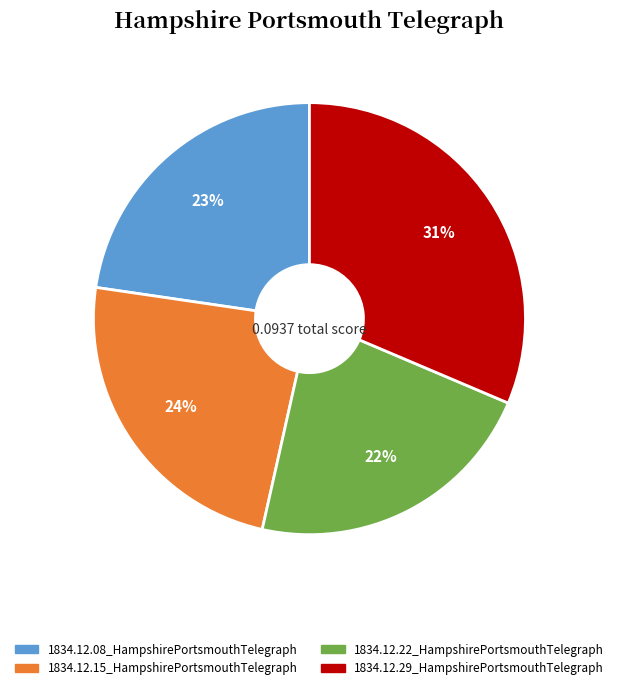

To the nearest percent, what is the average slice percentage?

25%